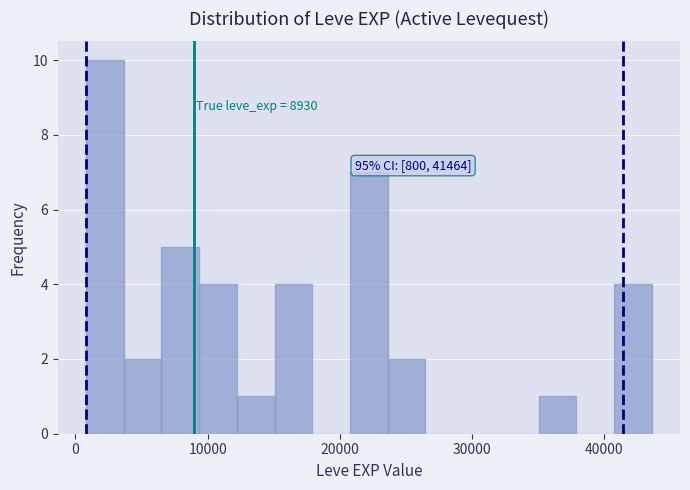

Read against the x-axis, roughly where is the centre of the tallest bar?

2000